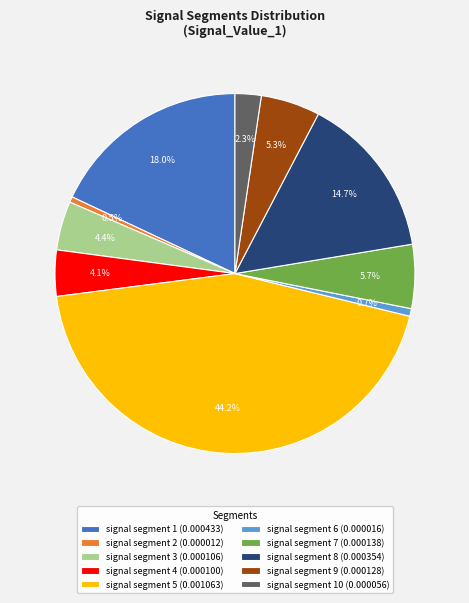

What is the largest slice in the pie chart?

signal segment 5 (0.001063)